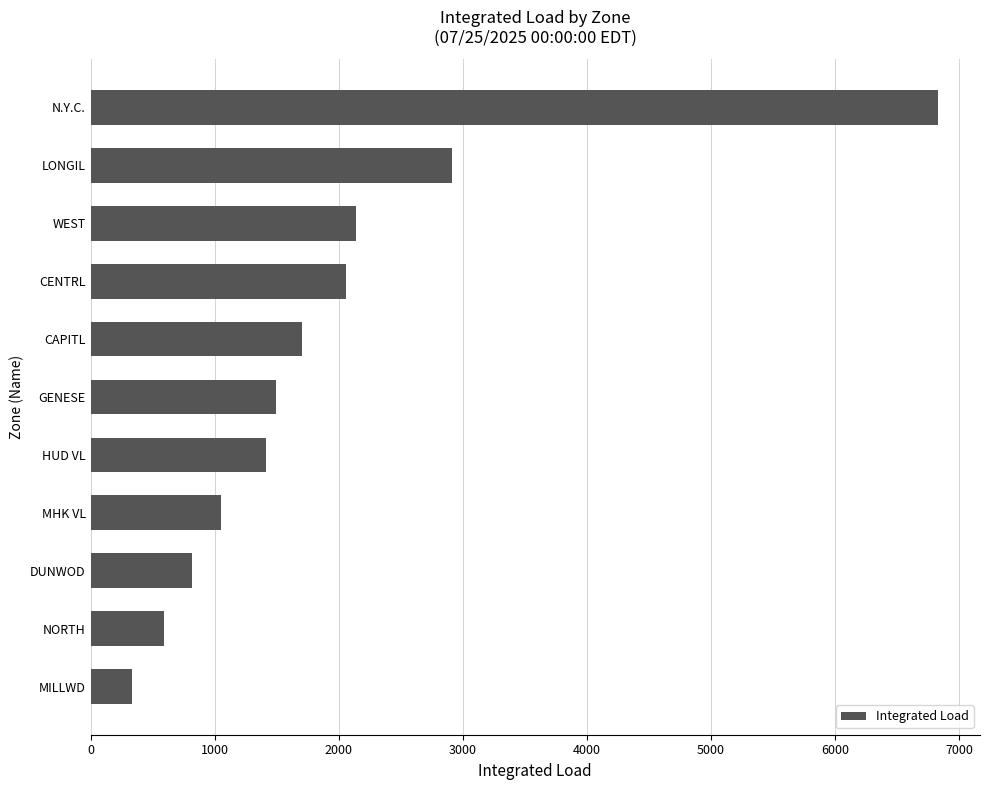

Reading bottom to top, what are all the values shown in this chart?

335.6	592.6	819.4	1049.1	1414.8	1491.6	1702.9	2061.0	2142.3	2916.9	6828.0